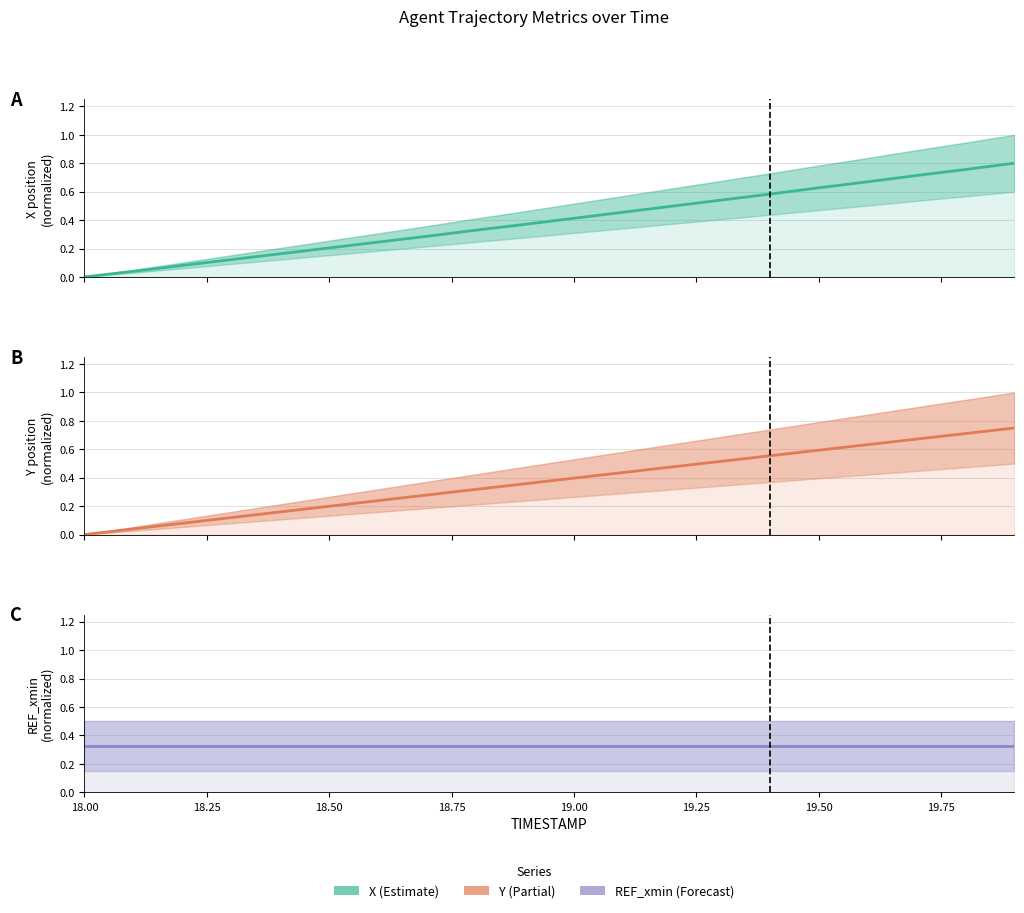

True or false: X has a value of 0.2 at 19.00.

False